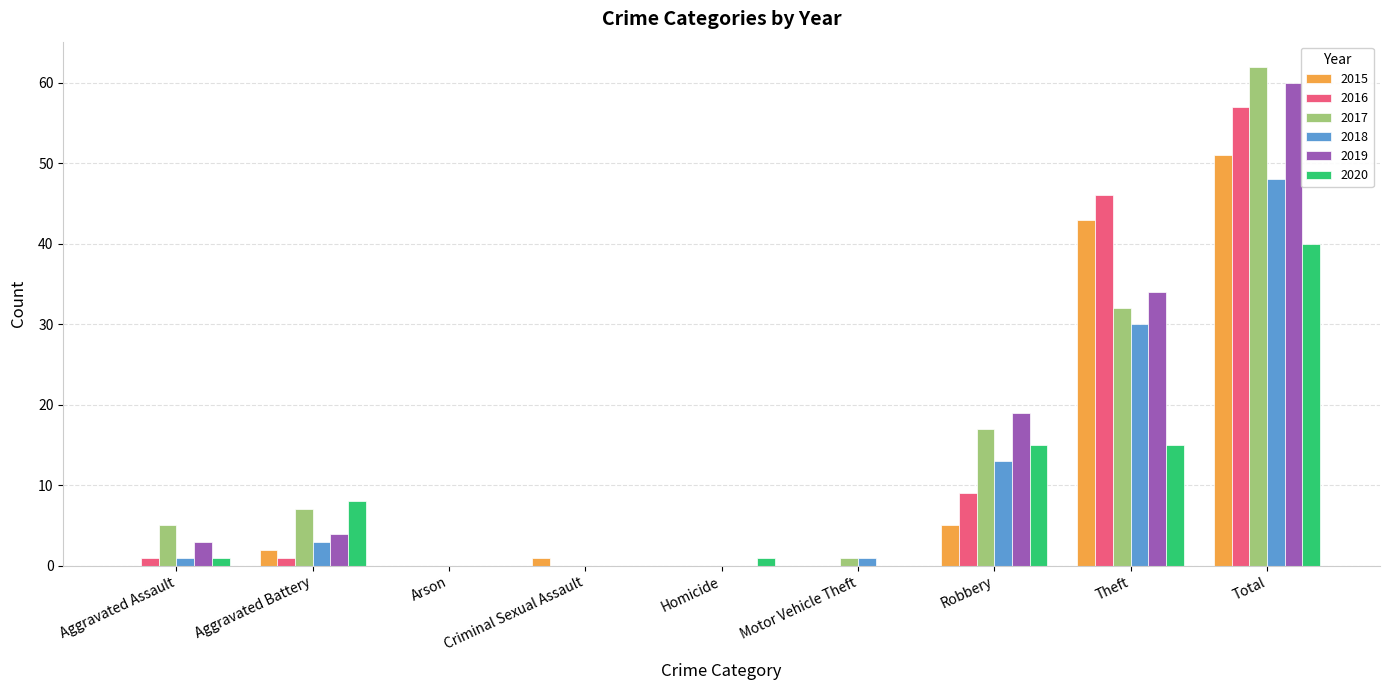

Between Arson and Total, which series saw the biggest shift?

2017